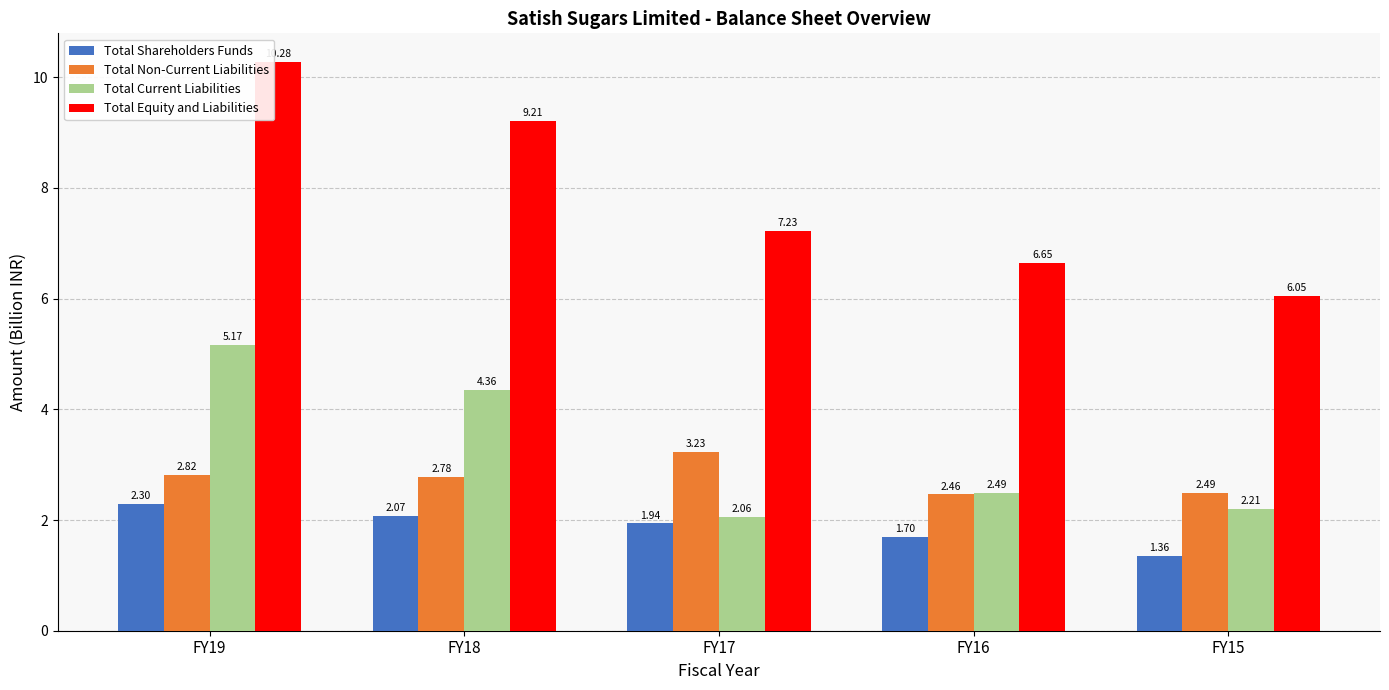

Which series has the widest spread of values?

Total Equity and Liabilities